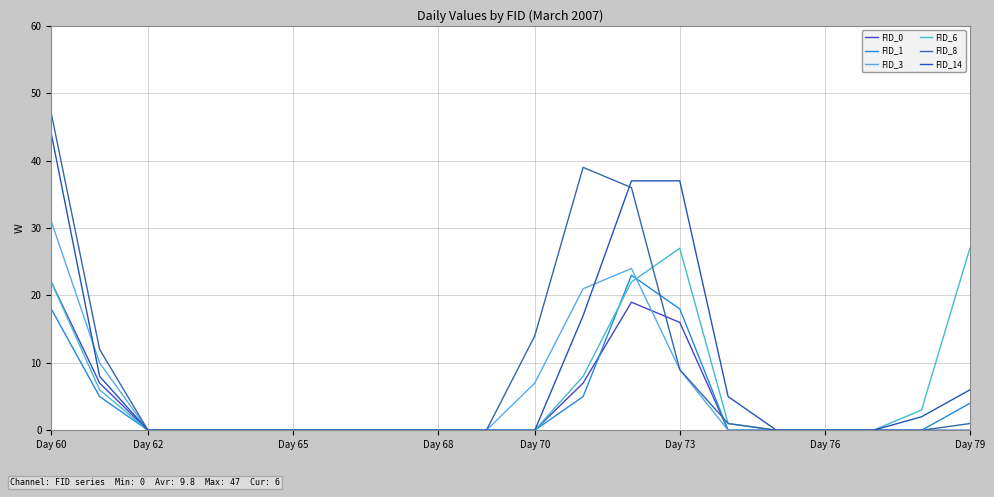

Does the chart have visible grid lines?

Yes